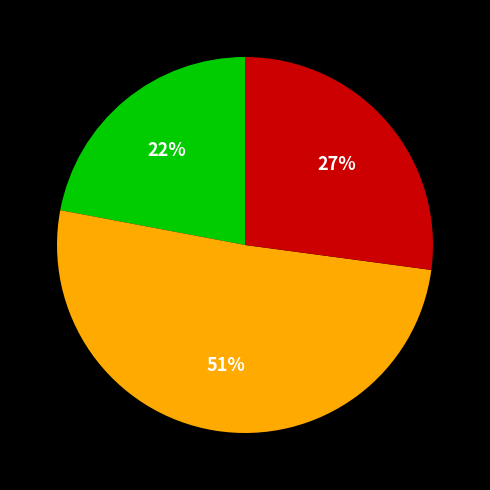

To the nearest percent, what is the difference between the largest and smallest slice percentages?

29%